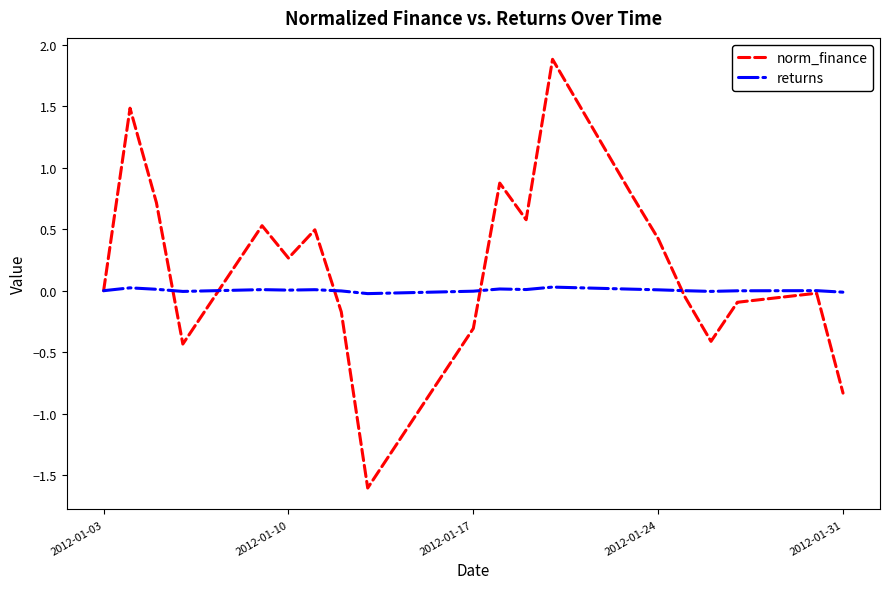

How many lines are shown in the chart?

2